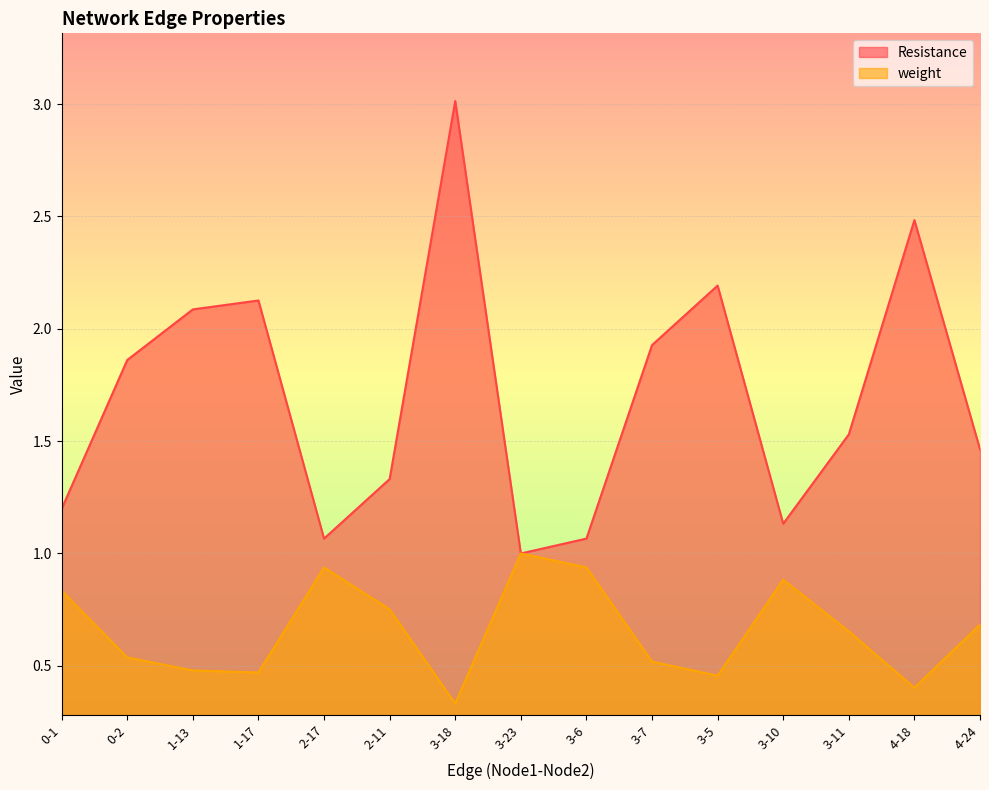

What is the difference between the Resistance values at 3-18 and 1-13?

0.9